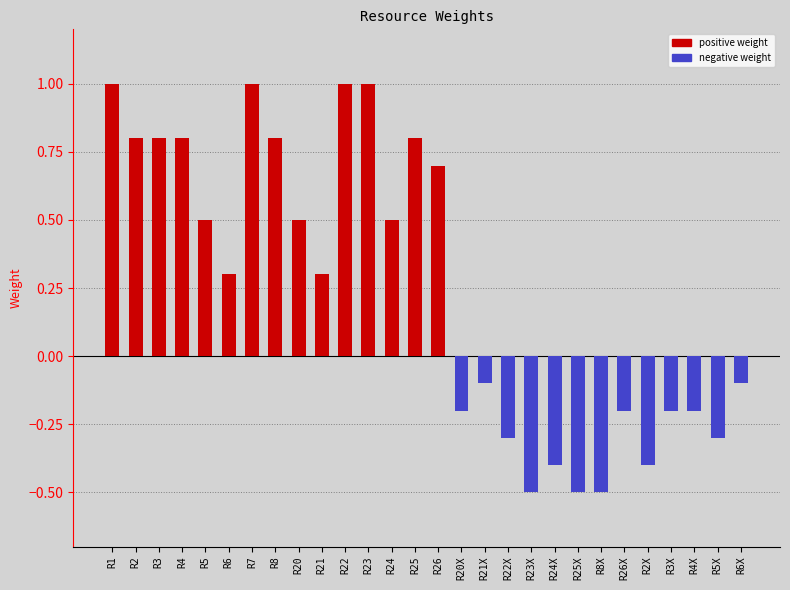

How many groups of bars are there?

28